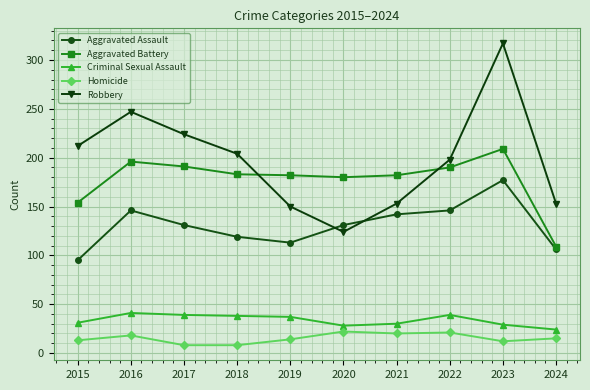

Between 2017 and 2022, which series saw the biggest shift?

Robbery